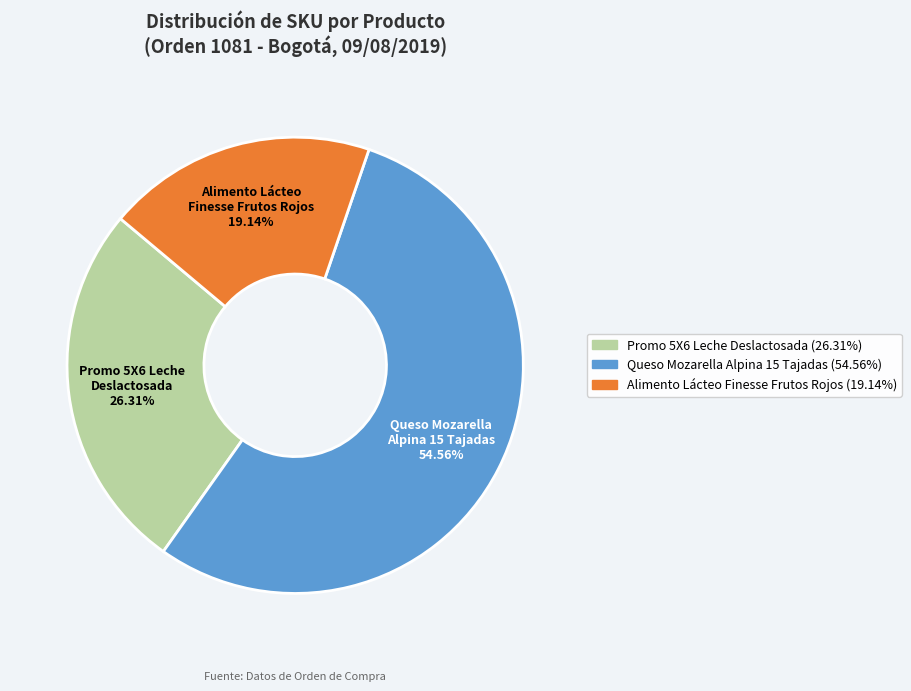

What is the majority slice?

Queso Mozarella Alpina 15 Tajadas